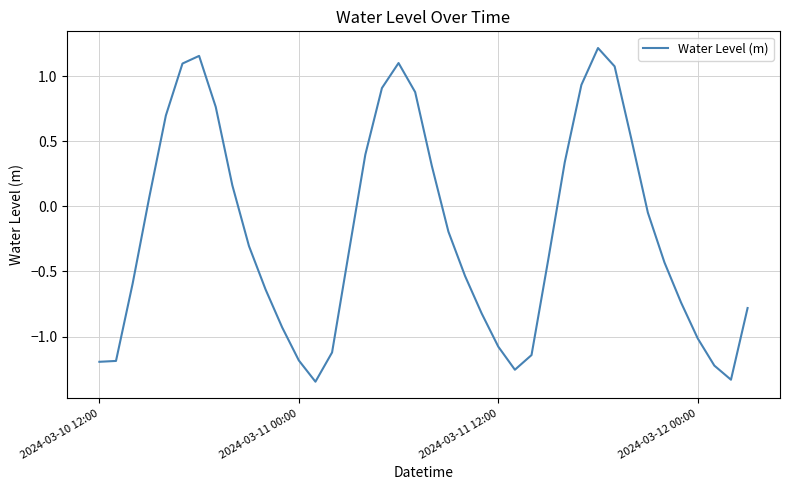

What is the difference between the maximum and minimum values?

2.6